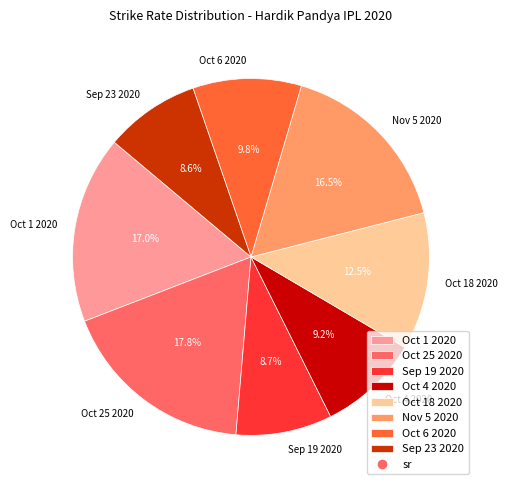

To the nearest percent, what is the average slice percentage?

12%